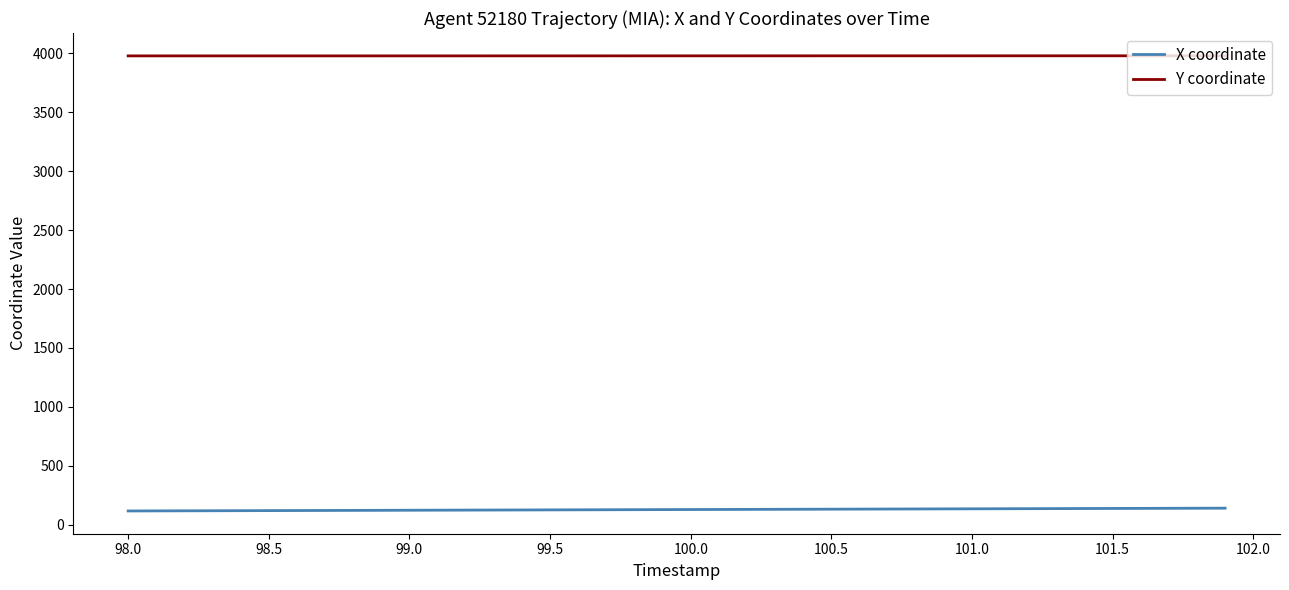

True or false: X coordinate and Y coordinate intersect in this chart.

False